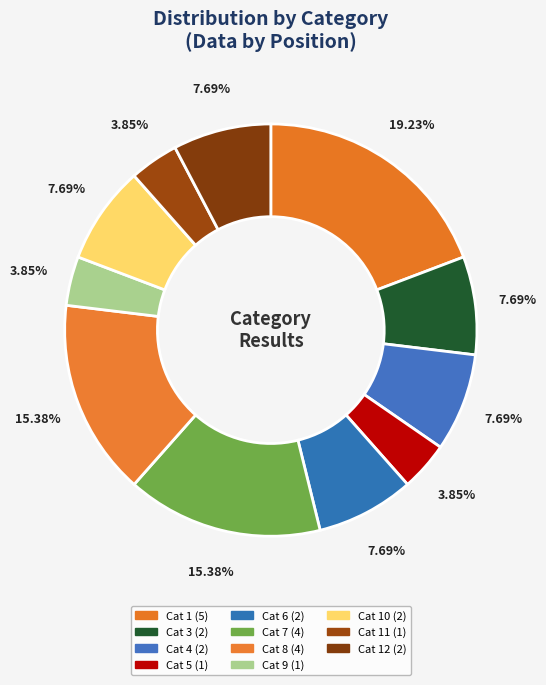

Rank the categories by value from highest to lowest.

1, 7, 8, 3, 4, 6, 10, 12, 5, 9, 11